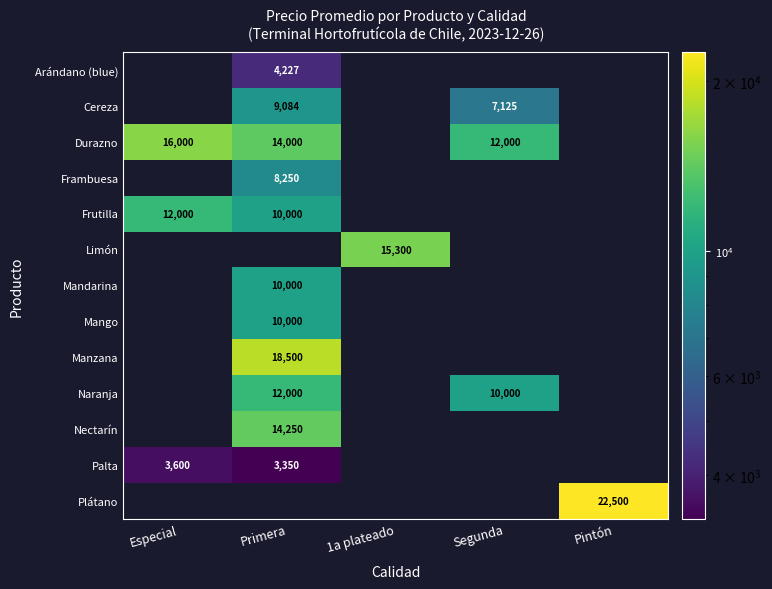

Count the number of categories in the chart.

5